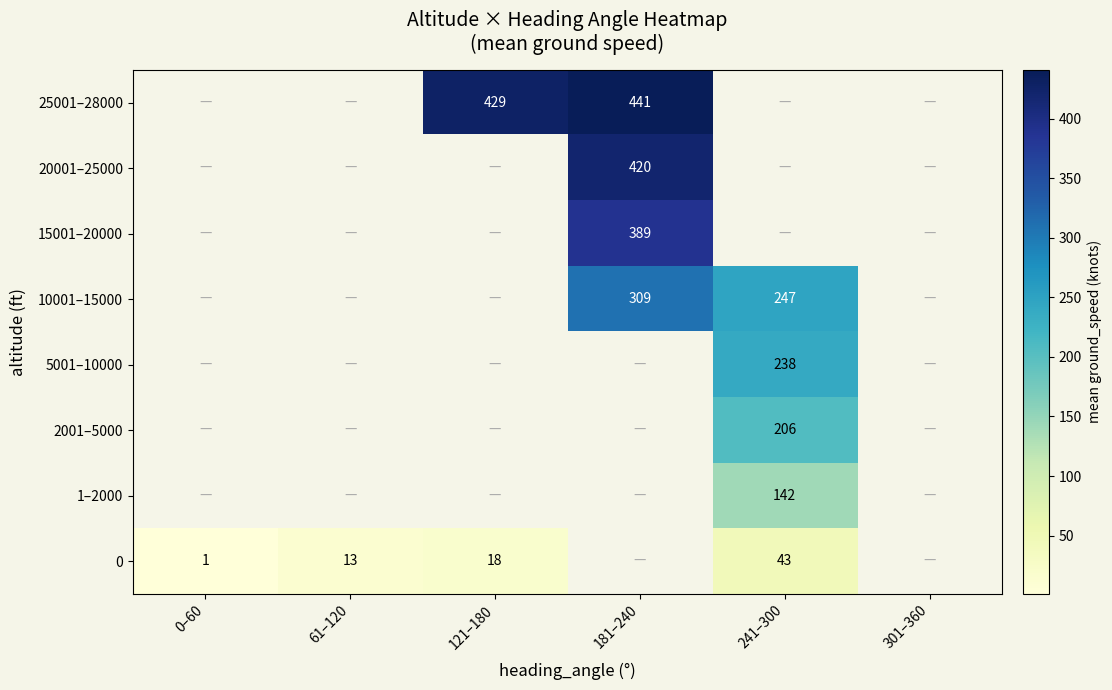

The value of 0 at 241–300 is 76. True or false?

False